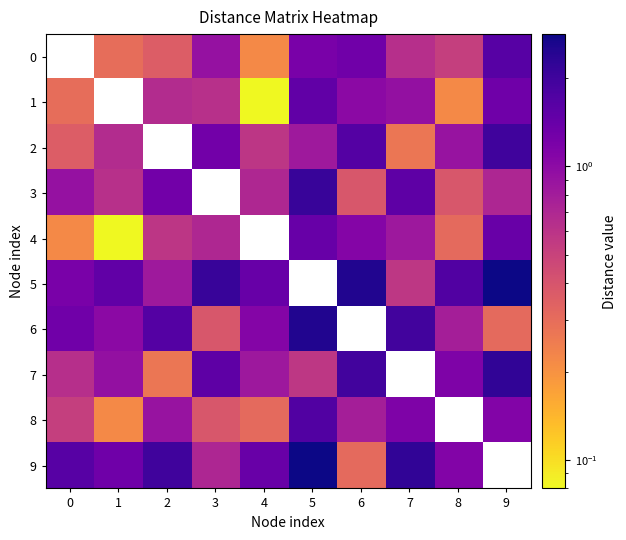

Read the 1 value at 3.

0.6